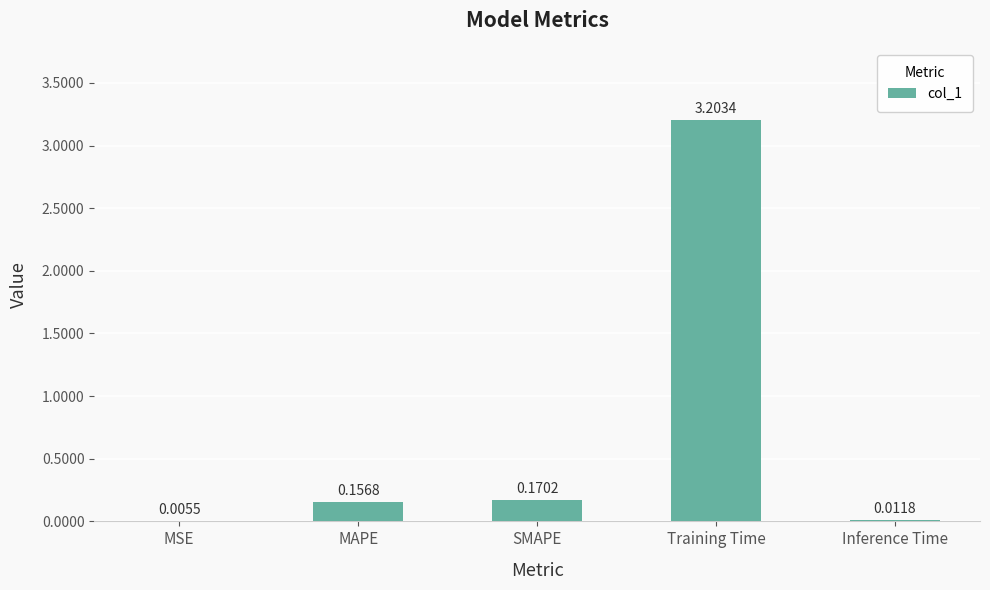

Which category has the highest value across all series?

Training Time